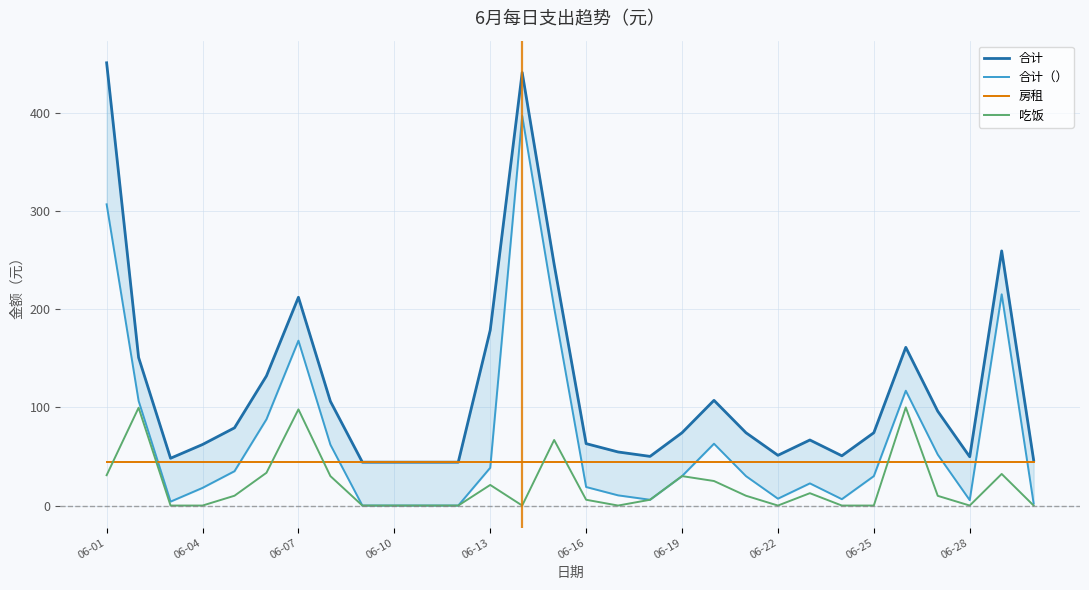

True or false: 吃饭 has a value of -39.6 at 06-25.

False